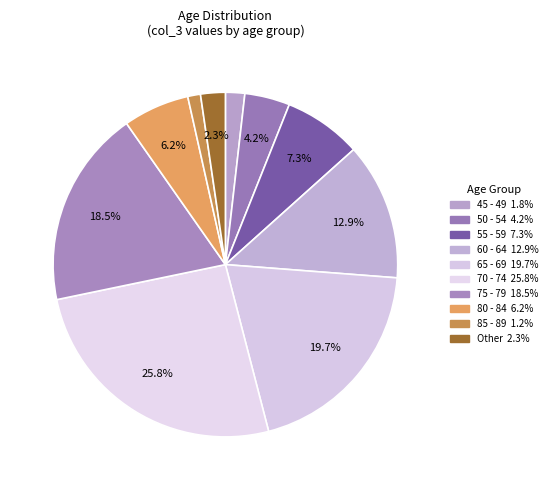

Count the number of slices in the pie.

10